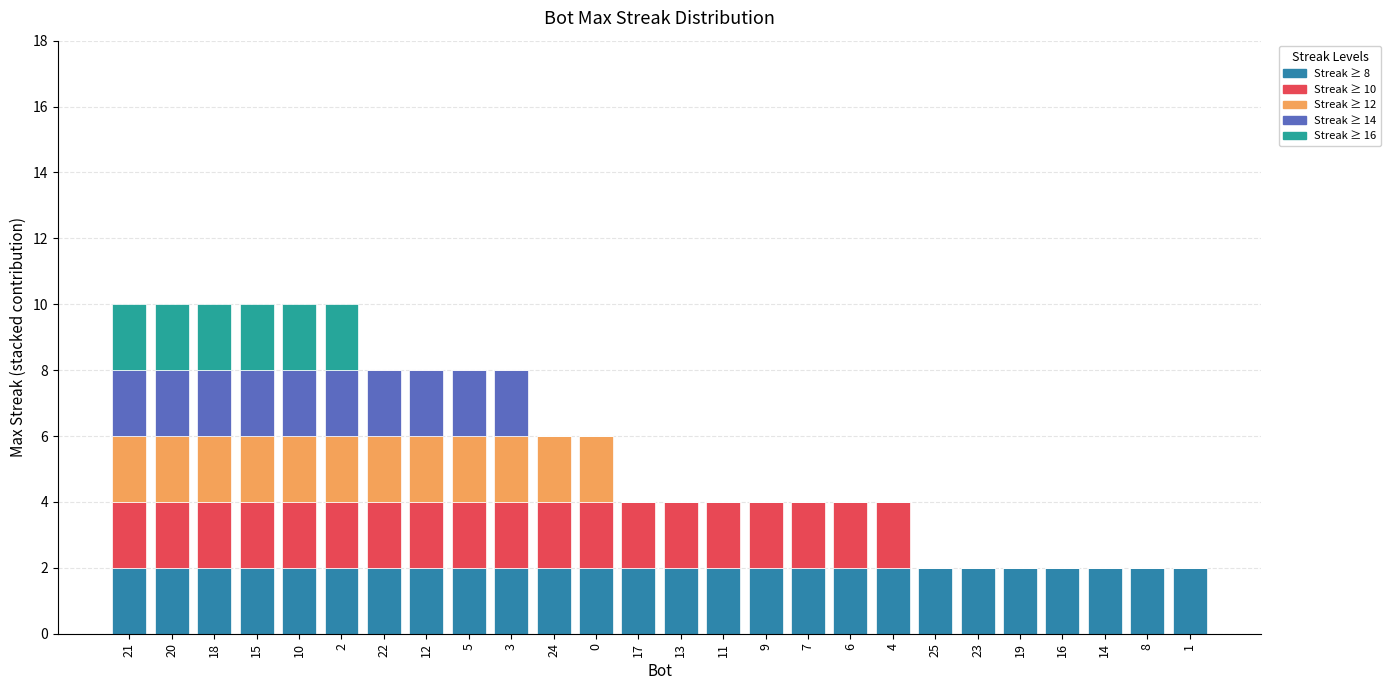

How many series are shown in this chart?

5